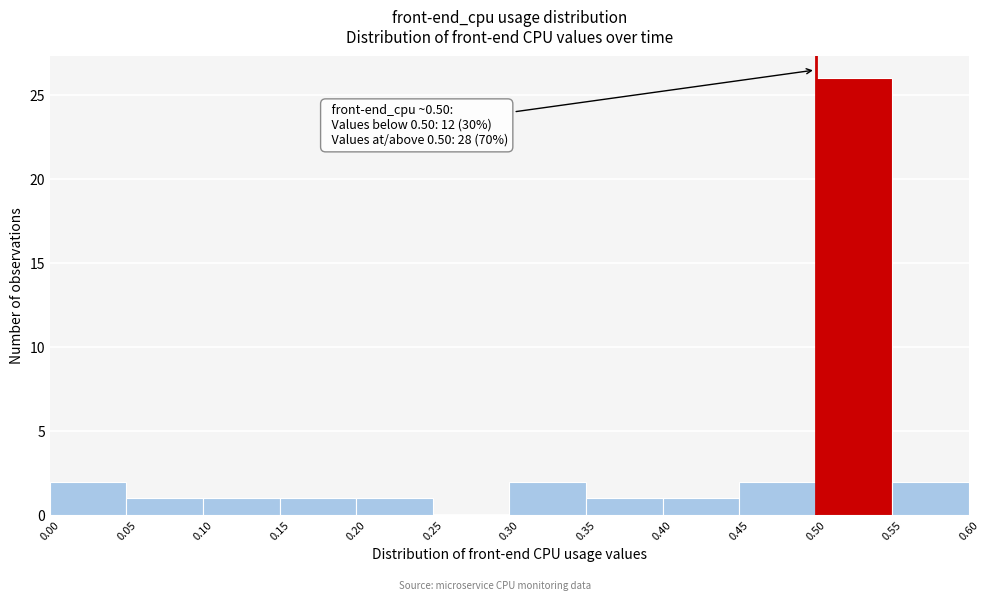

Over which range of the x-axis is the bar tallest?

0.50 to 0.55